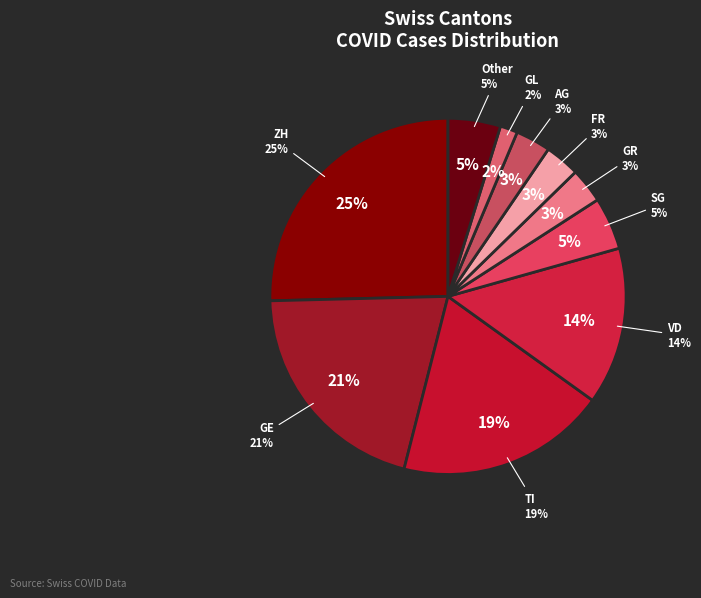

How many segments does this pie chart have?

10